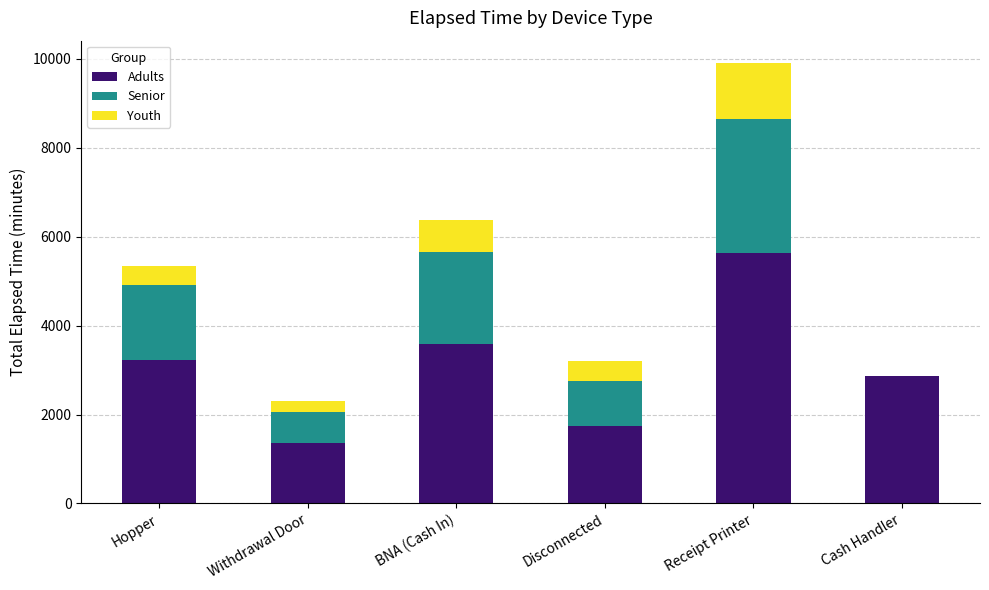

What is the total value across all series at Receipt Printer?

9915